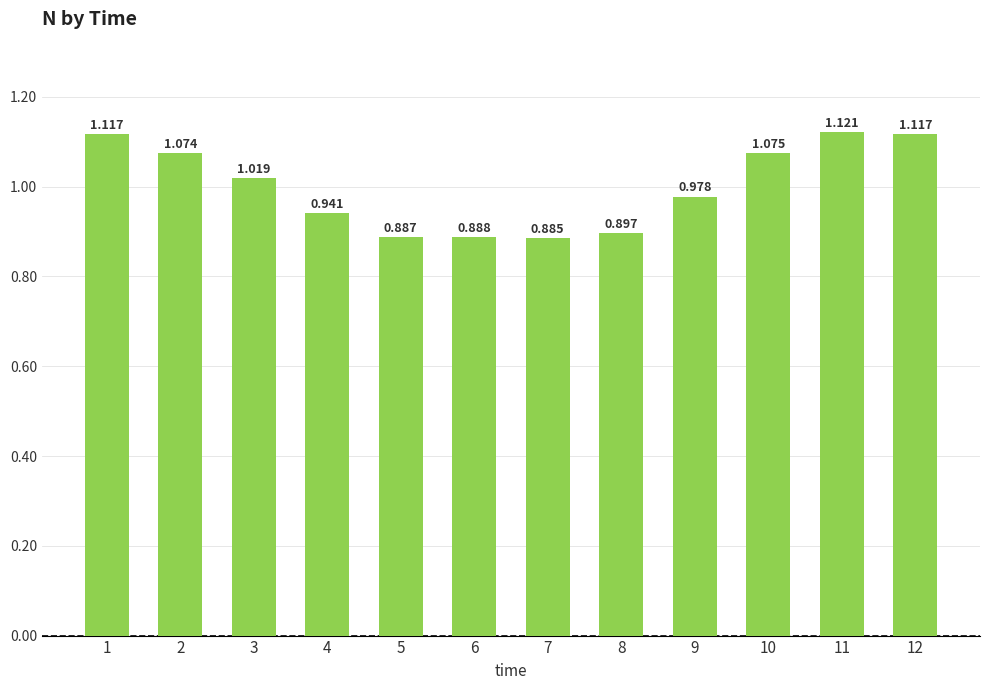

What is the value of the 9th bar from the left?

1.0